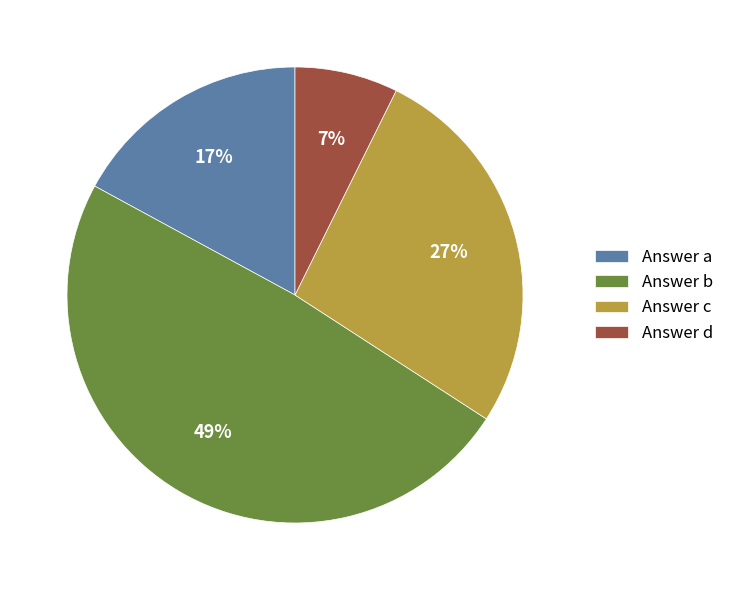

True or false: Answer a accounts for 17% of the total.

True